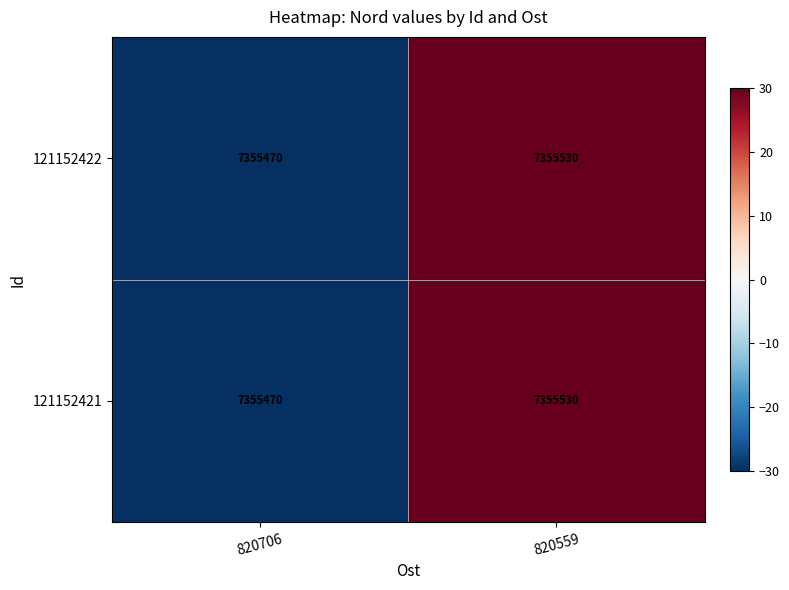

Is it true that 121152422 equals 12641665 at 820559?

False